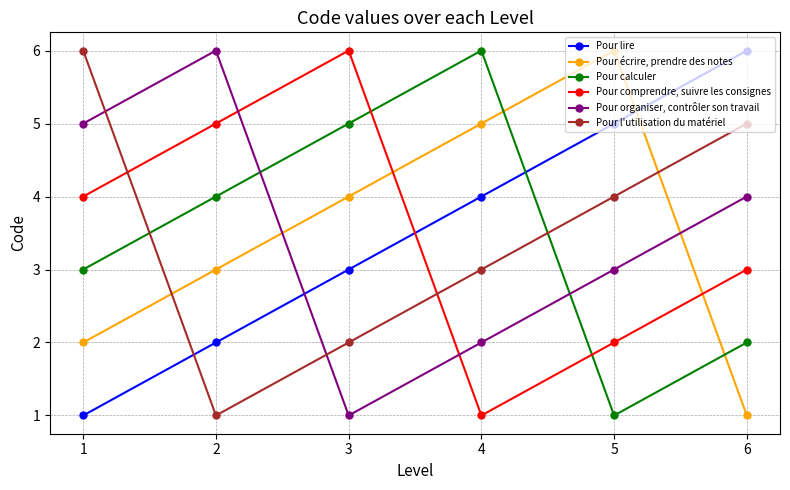

What is the sum of all Pour organiser, contrôler son travail values?

21